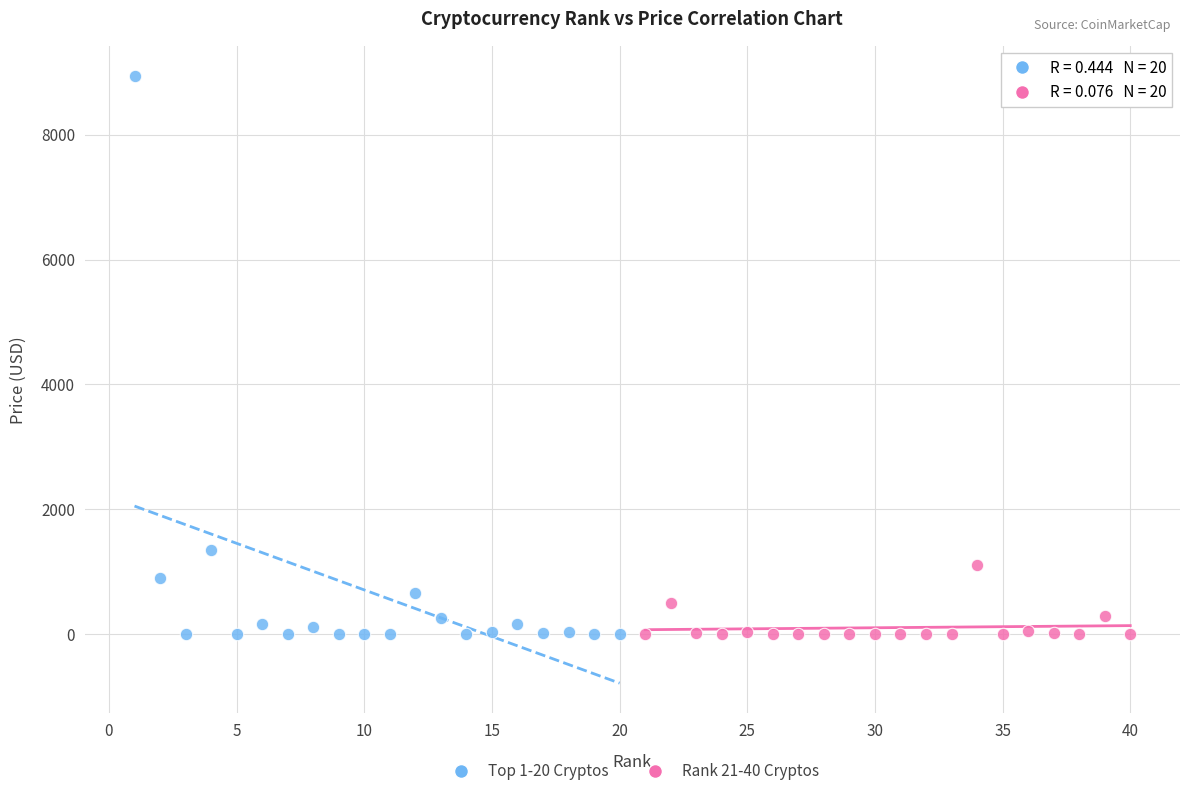

Which series reaches the maximum Y coordinate?

Top 1-20 Cryptos